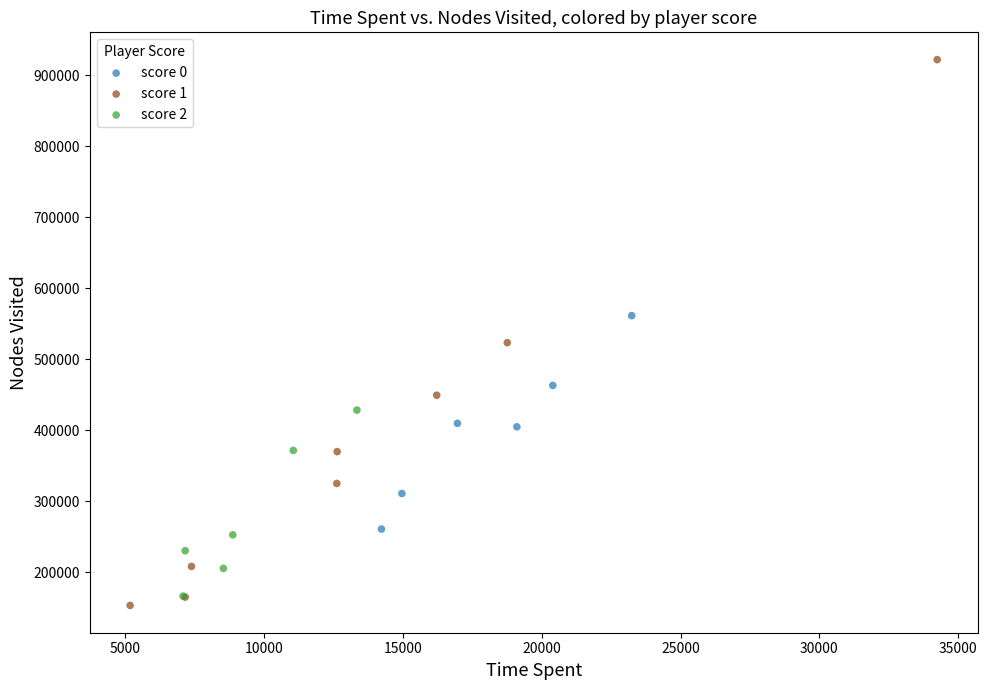

Which series contains the lowest Y value?

score 1